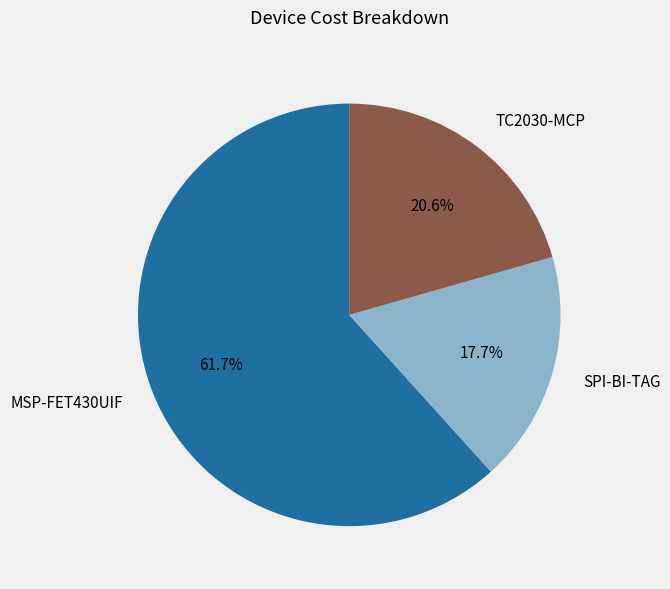

Which slice is the smallest?

SPI-BI-TAG